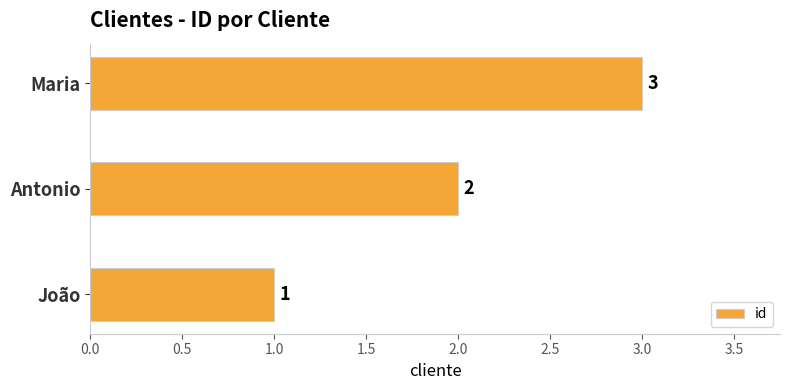

Count the values in the range 1 to 3.

3